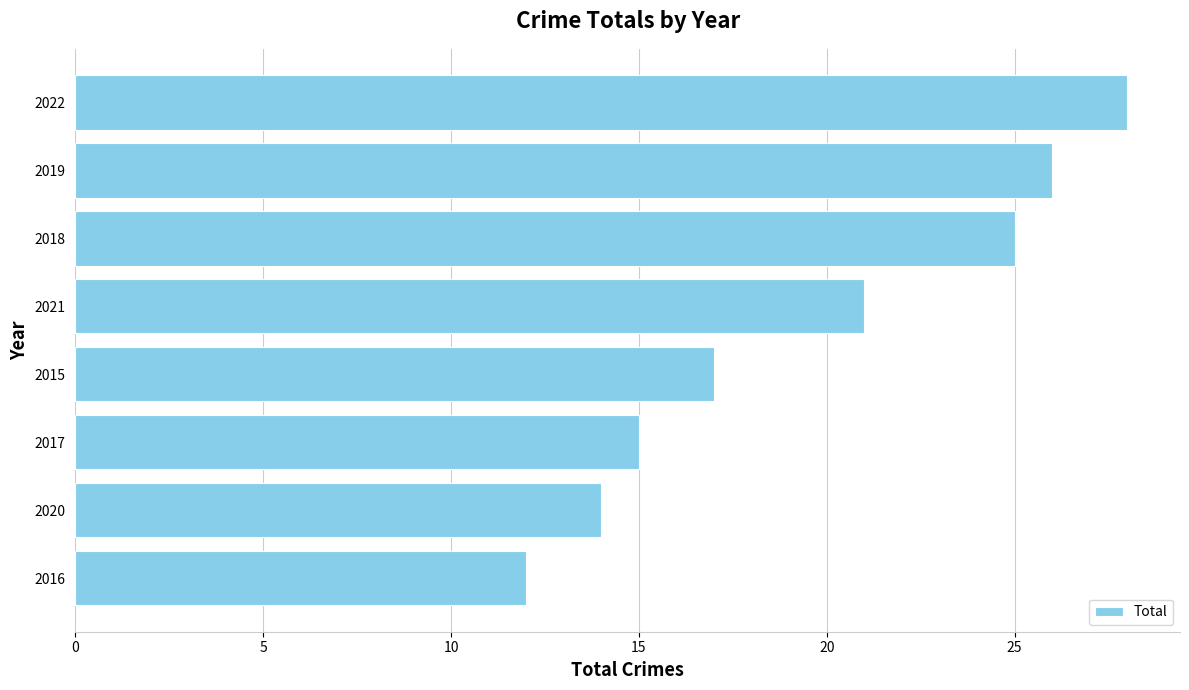

What is the maximum value shown in the chart?

28